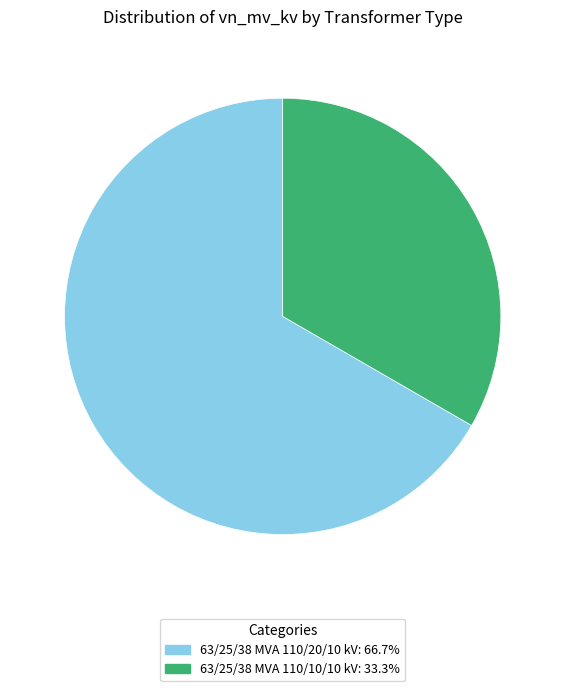

Is there a majority slice in this chart?

Yes